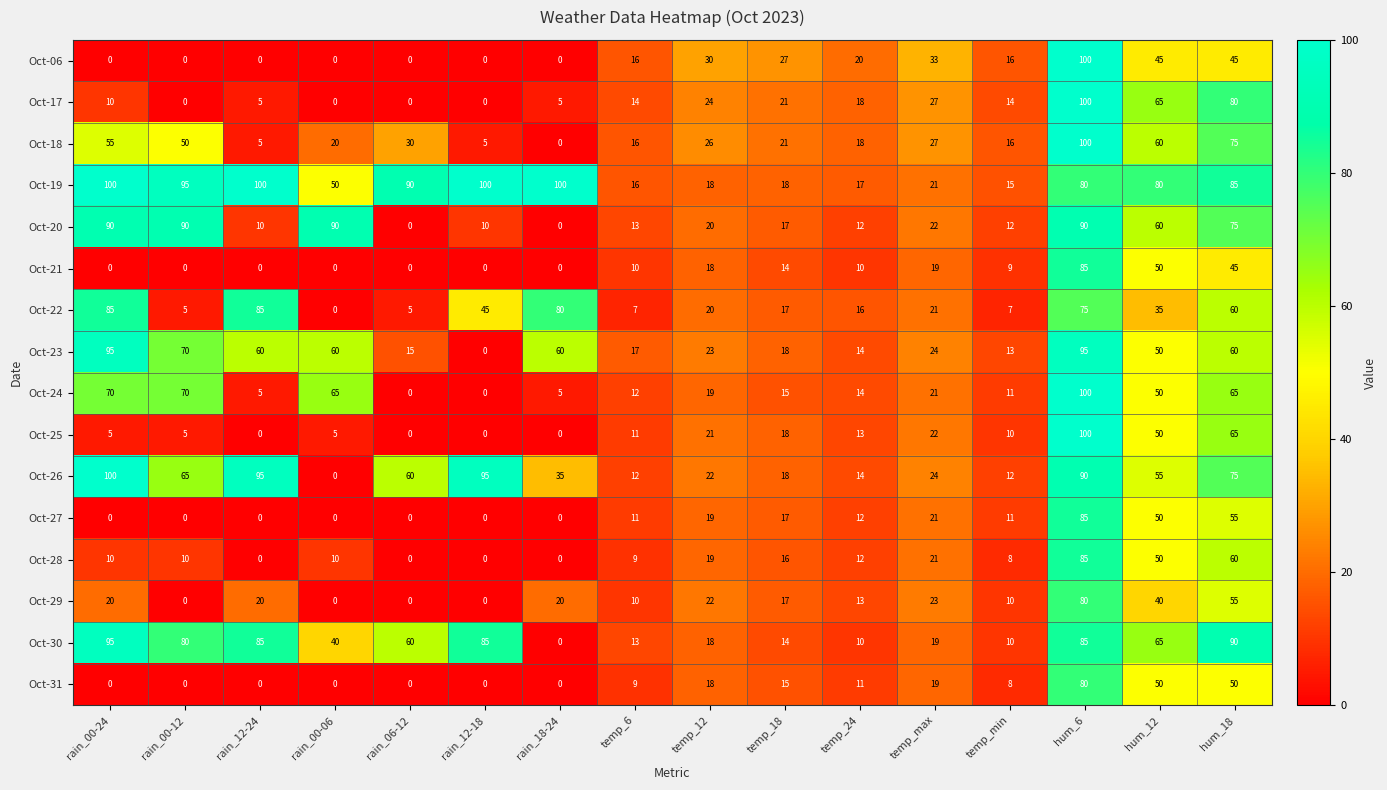

What is the difference between the Oct-30 values at rain_00-12 and temp_6?

67